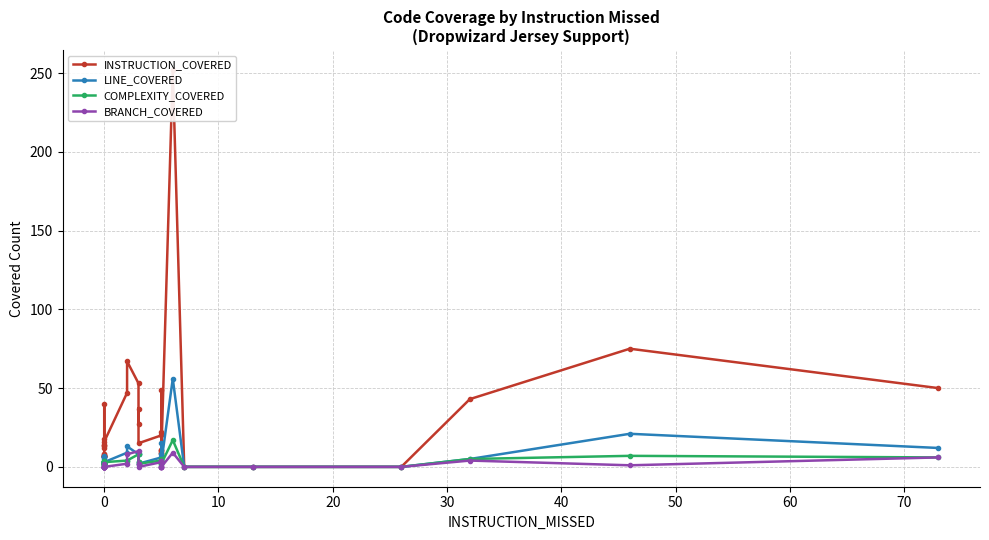

What is the difference between the INSTRUCTION_COVERED values at 13 and 0?

11